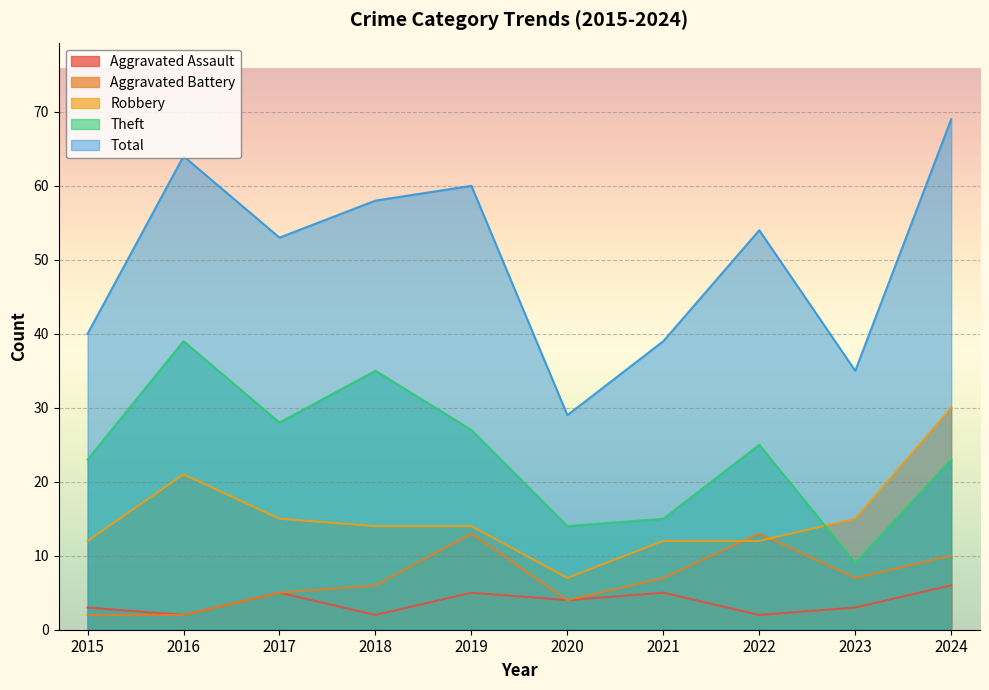

How many lines are shown in the chart?

5